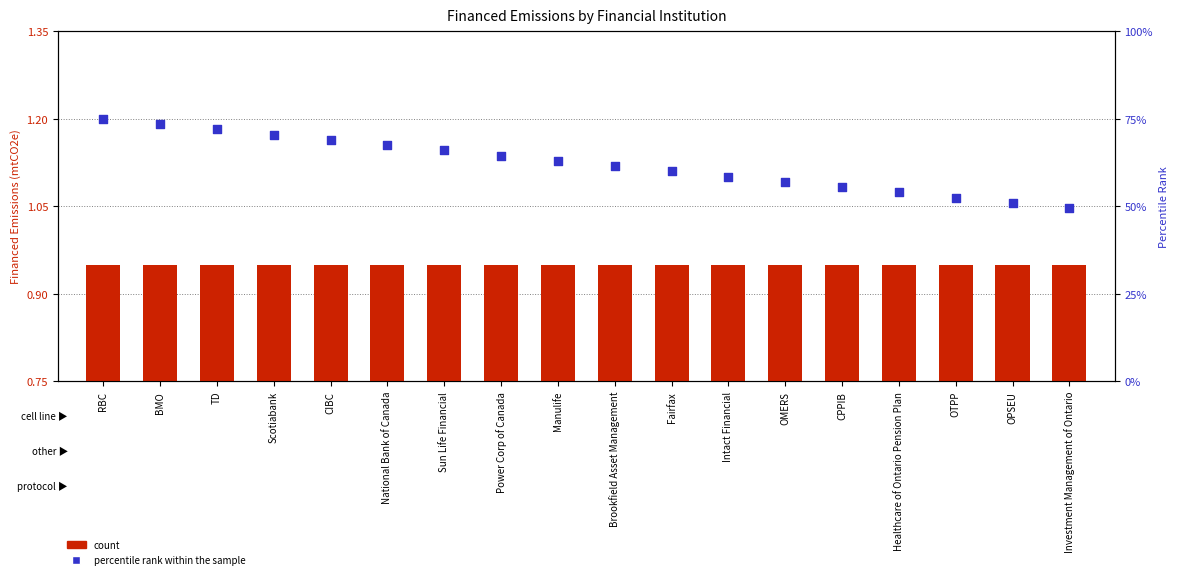

What is the total value across all series at TD?

73.0